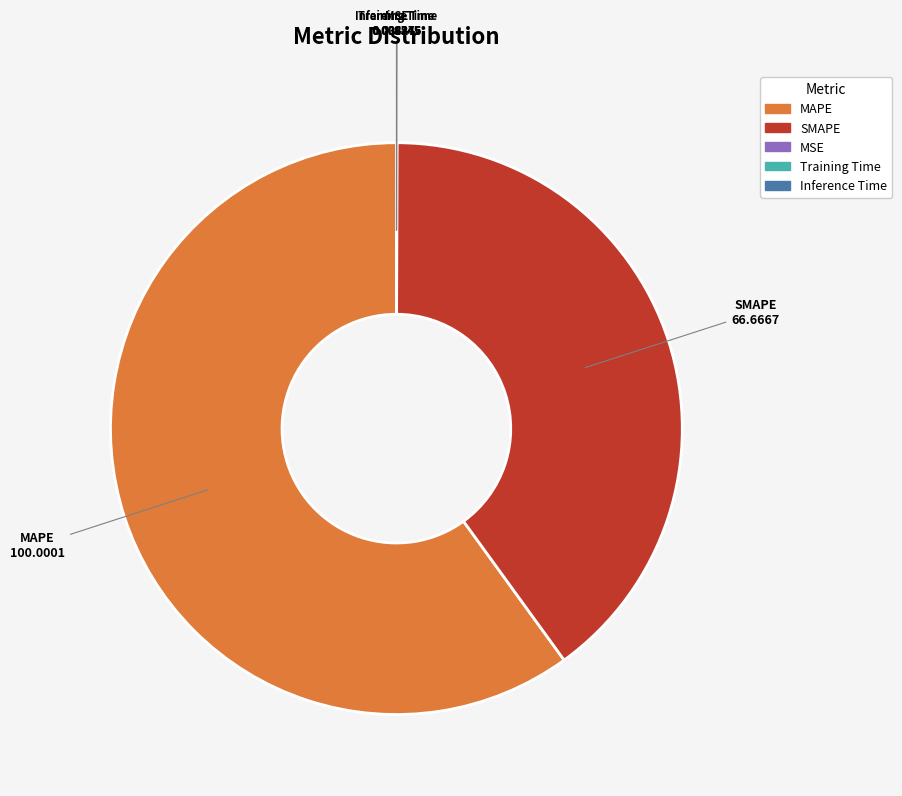

The MAPE slice represents 47% of the pie. True or false?

False